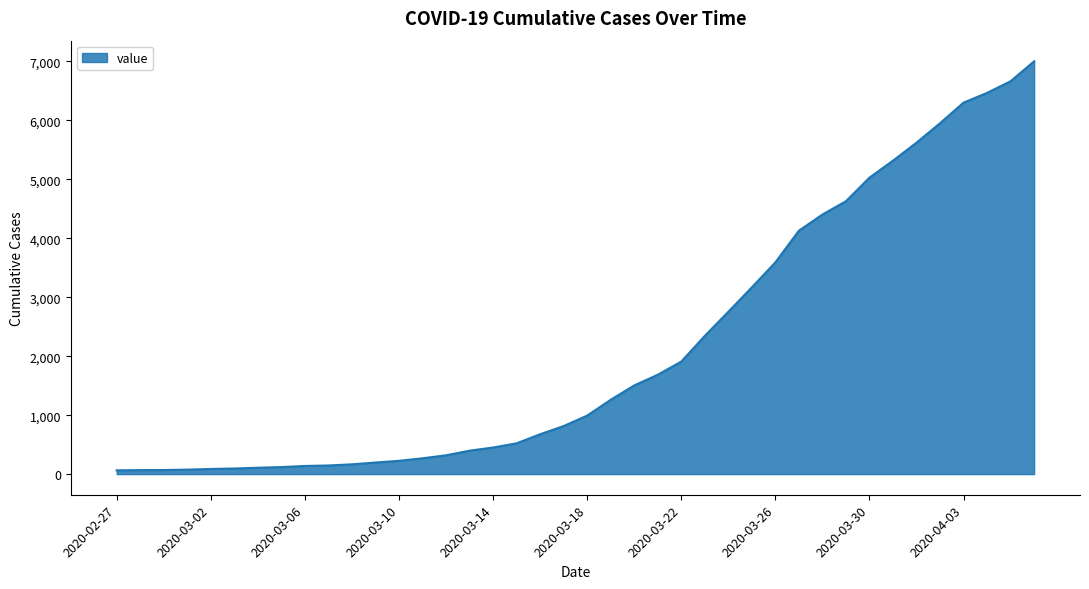

What is the maximum value shown in the chart?

7001